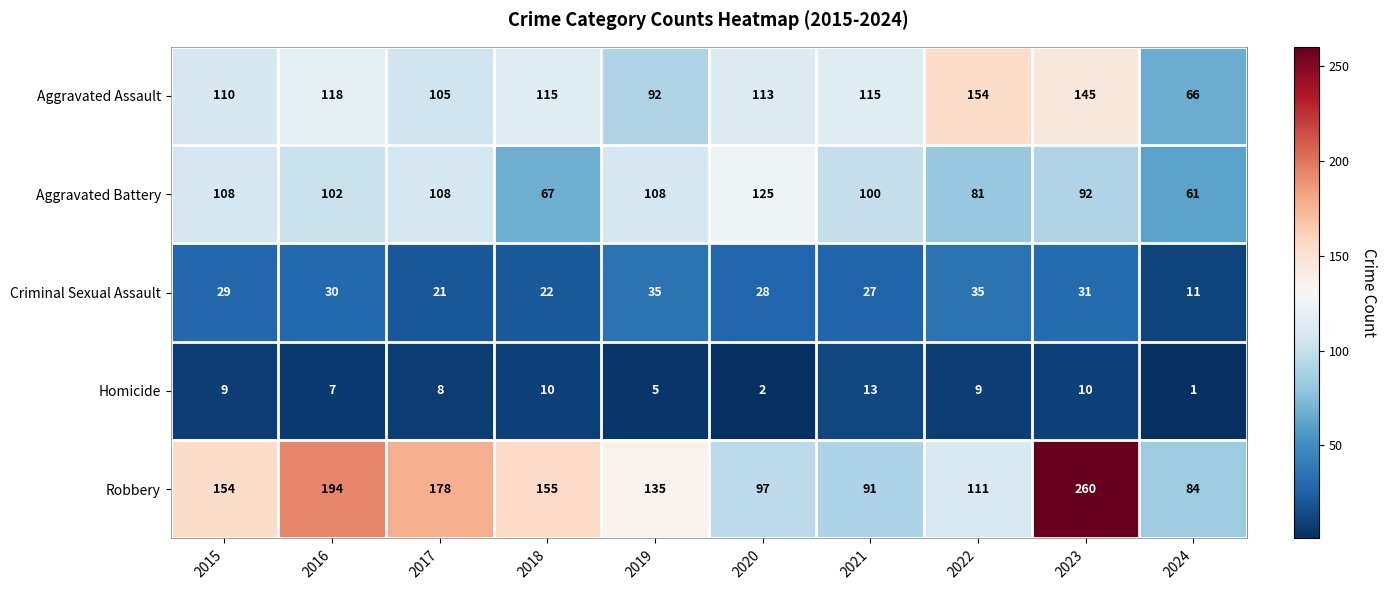

The value of Homicide at 2021 is 3. True or false?

False